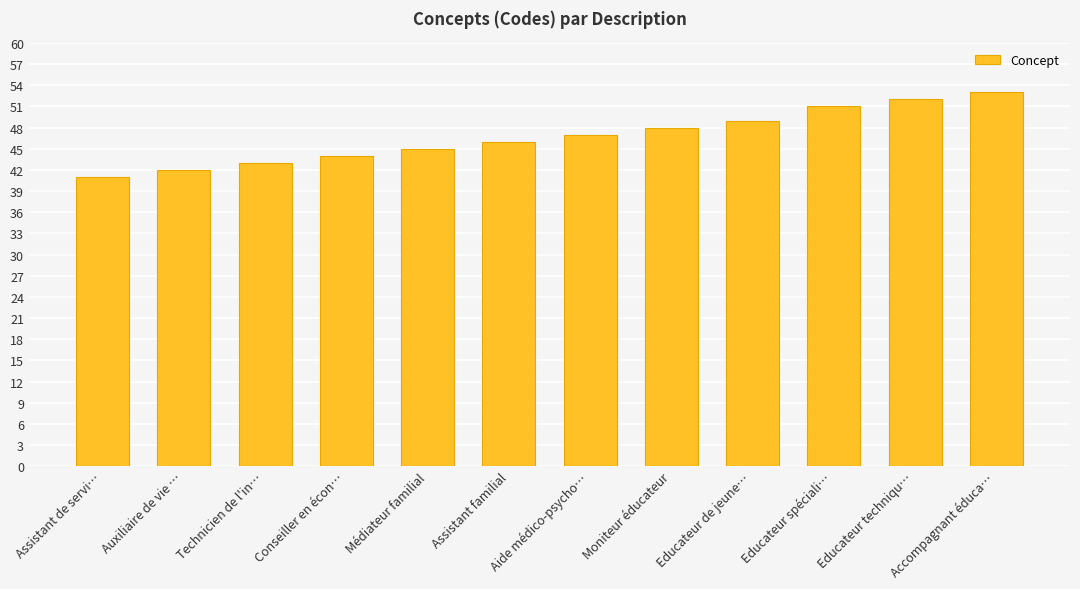

What is the change in value from Technicien de l'in… to Moniteur éducateur?

+5